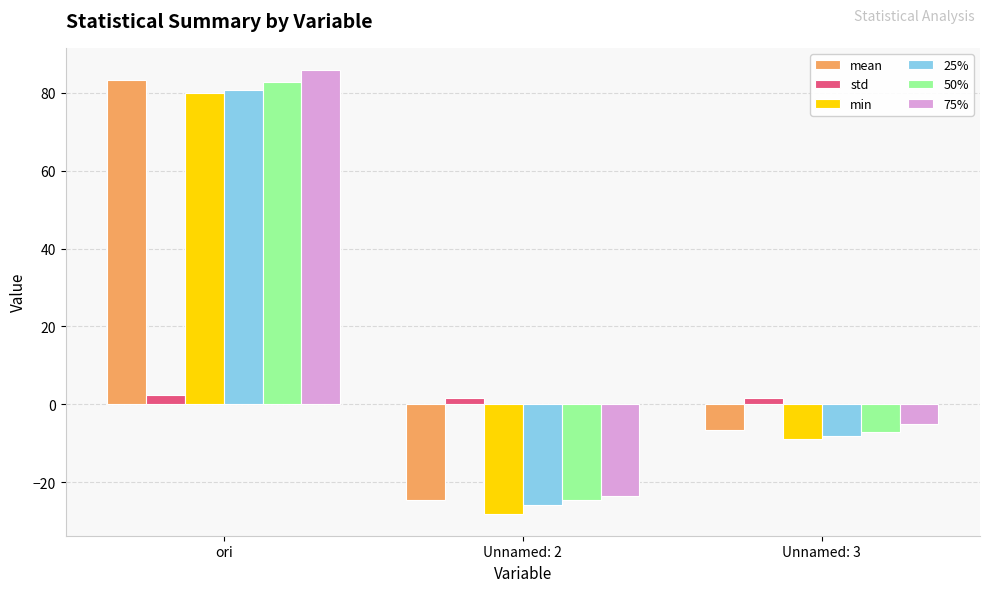

What is the label of the 3rd bar from the right?

ori